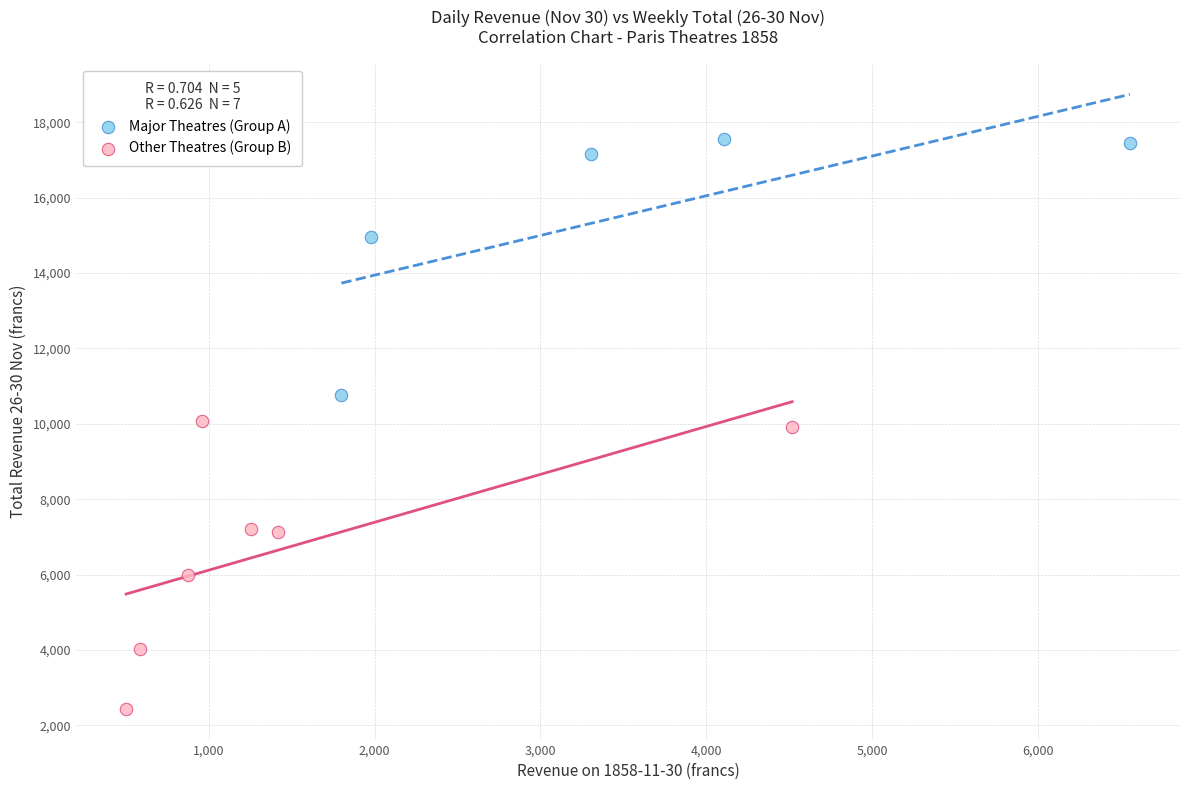

Which series contains the highest Y value?

Major Theatres (Group A)